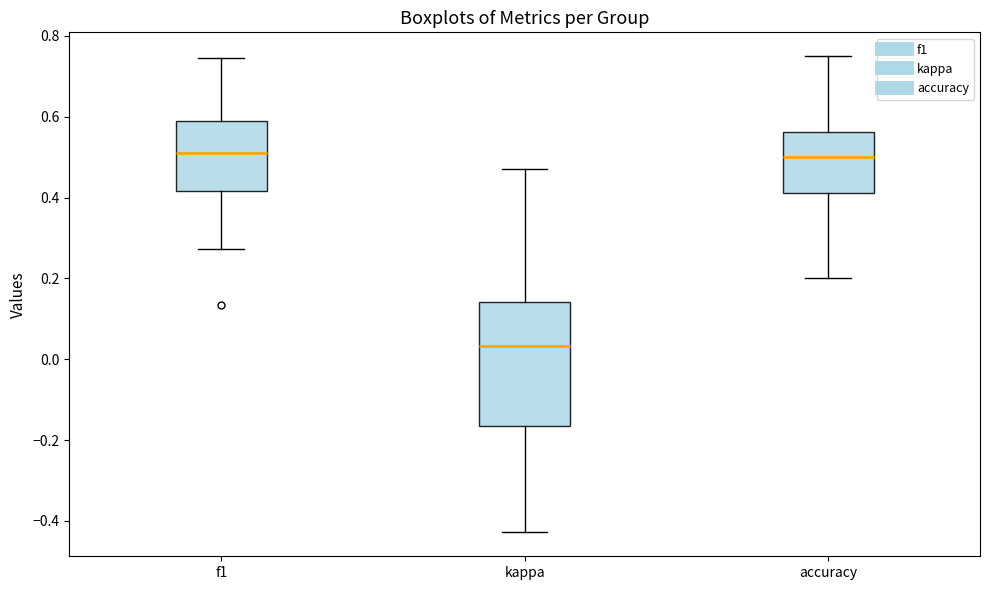

Comparing the boxes themselves (not the whiskers), which one is the tallest?

kappa